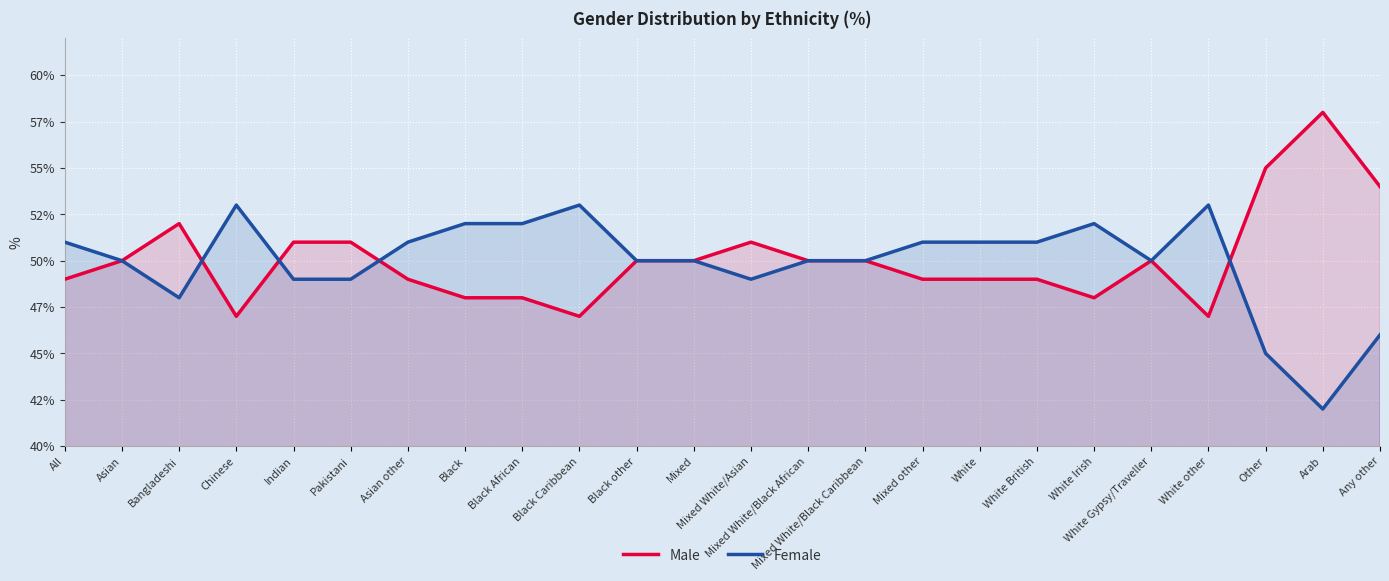

What is the difference between the maximum and second lowest values in the Female series?

8